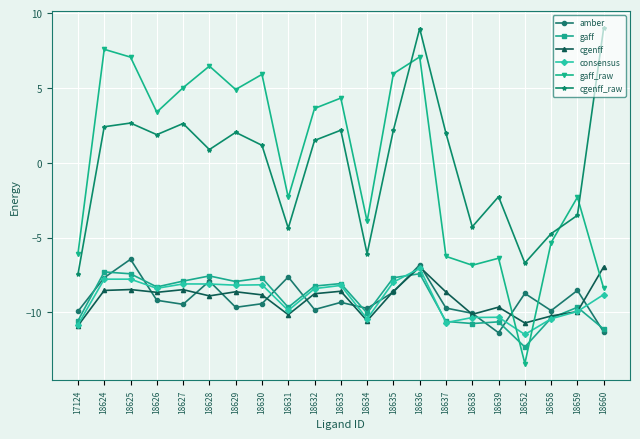

True or false: cgenff has a value of -3.0 at 18639.

False